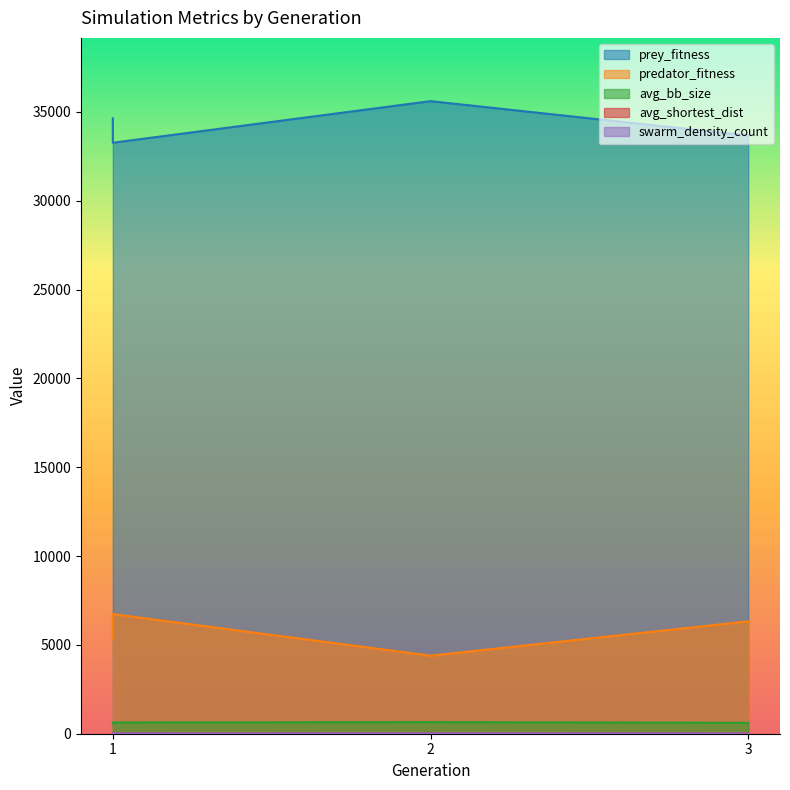

True or false: prey_fitness and avg_shortest_dist intersect in this chart.

False